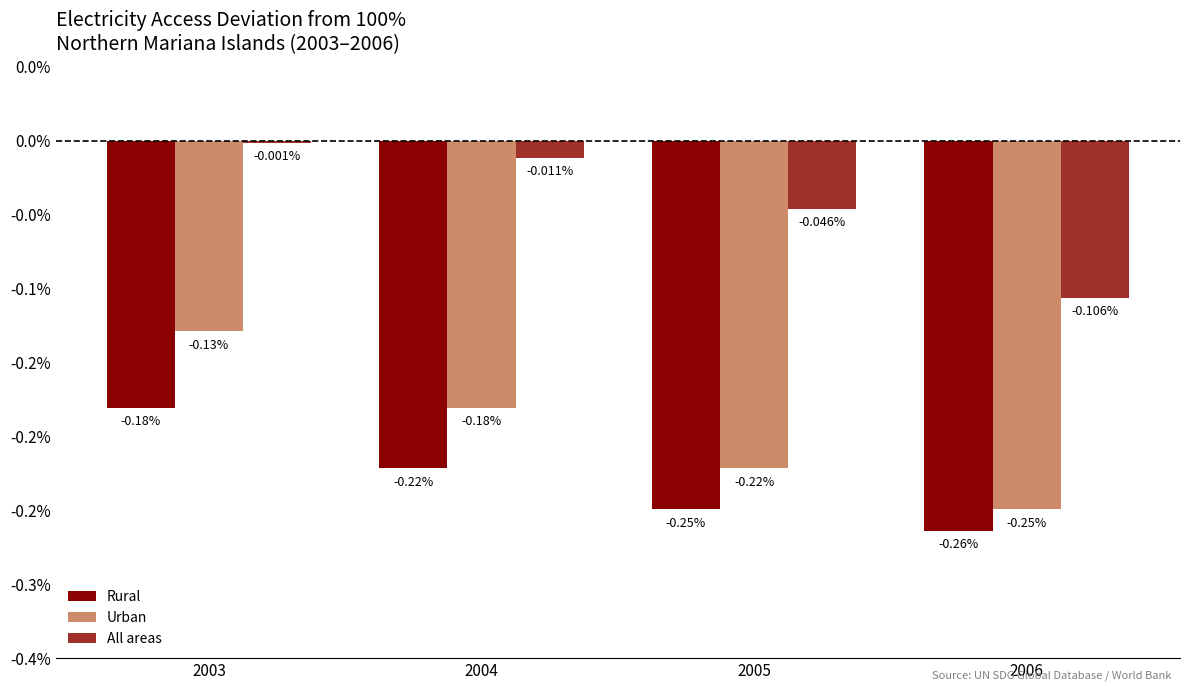

What are all the series names shown in the legend?

Rural, Urban, All areas